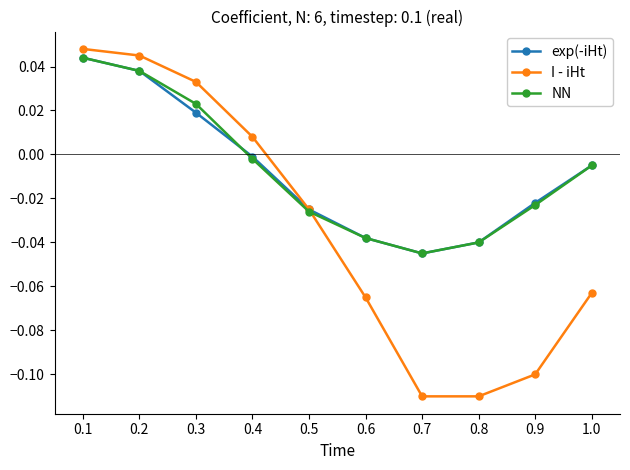

What is the label of the 5th point from the right?

0.6